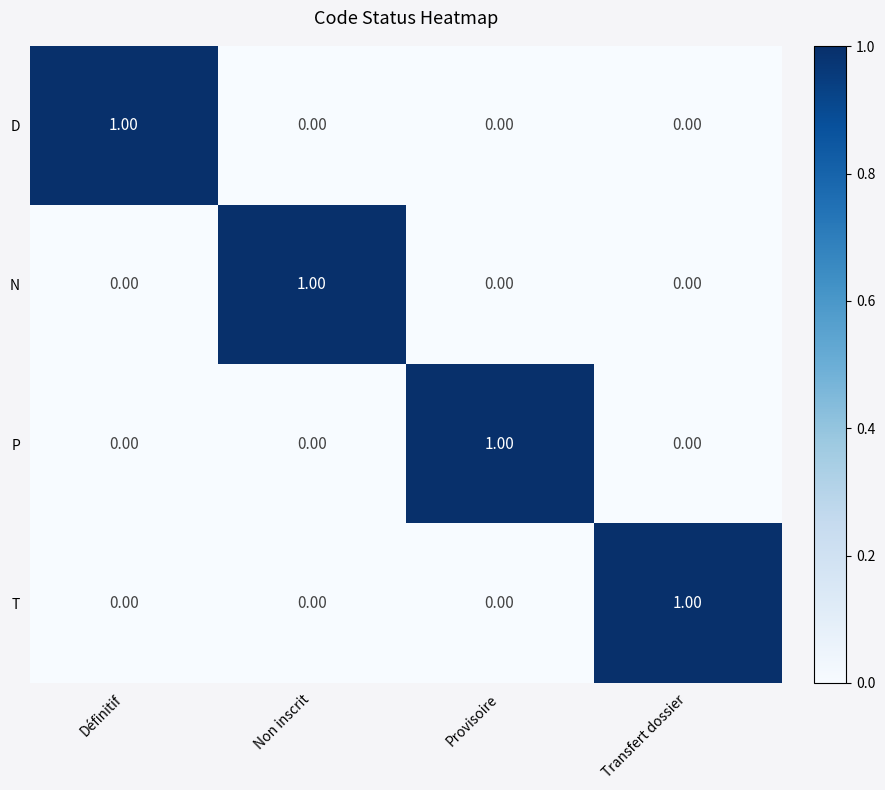

What is the total value across all series at Définitif?

1